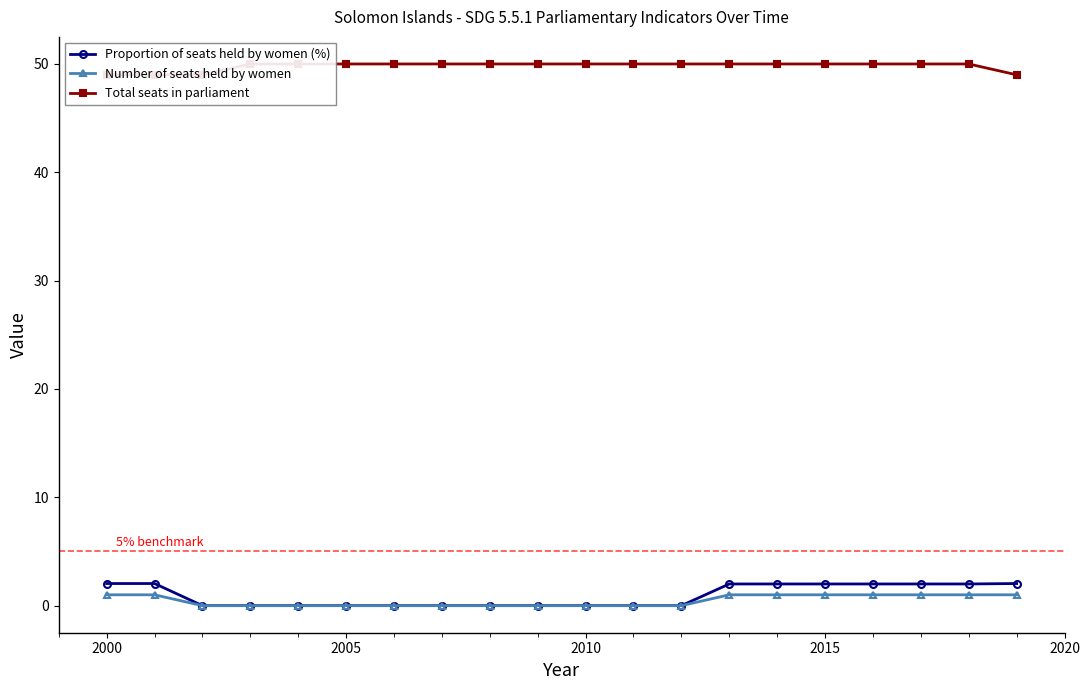

How many values in the Total seats in parliament series are below 50?

4